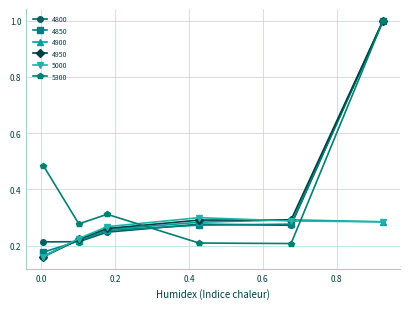

What is the value of the 4850 point at the 6th from the left?

1.0